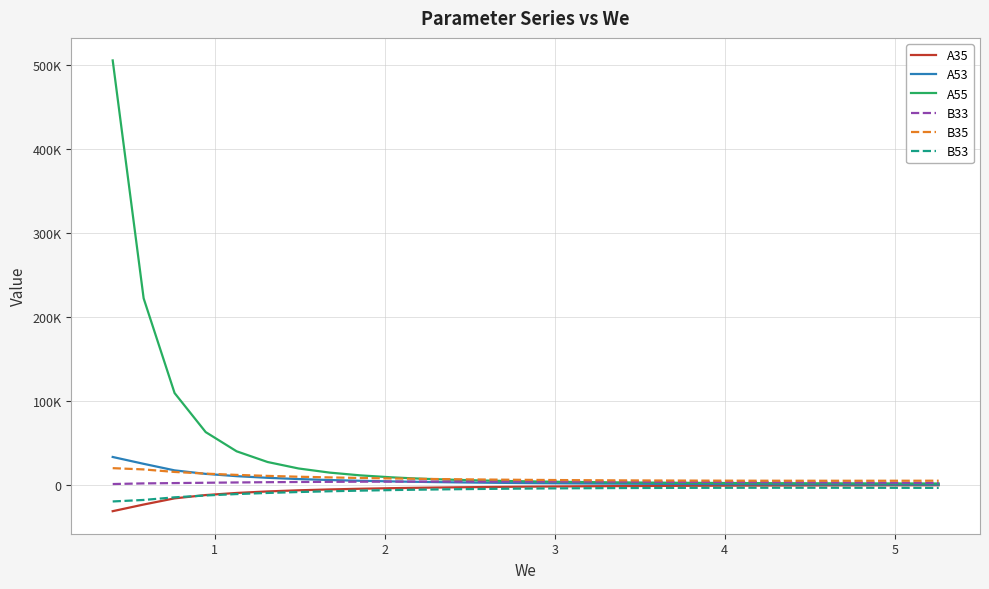

True or false: A53 and B53 intersect in this chart.

False